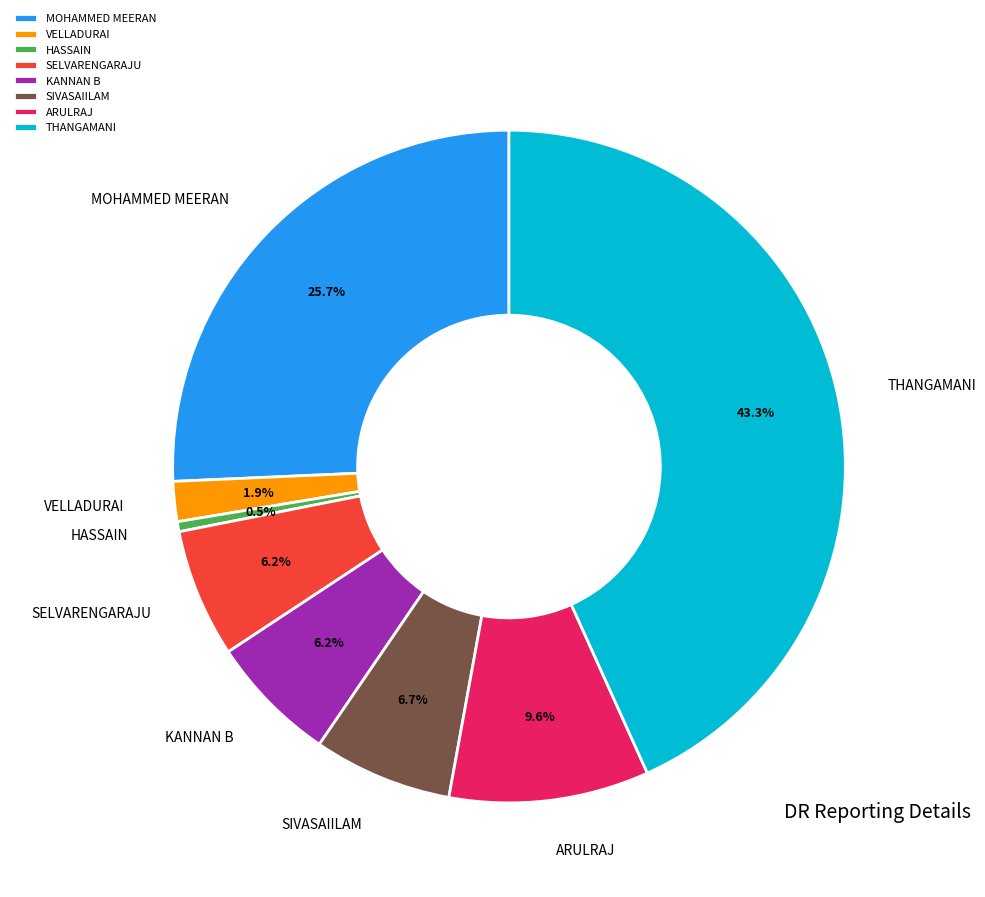

Is there a majority slice in this chart?

No